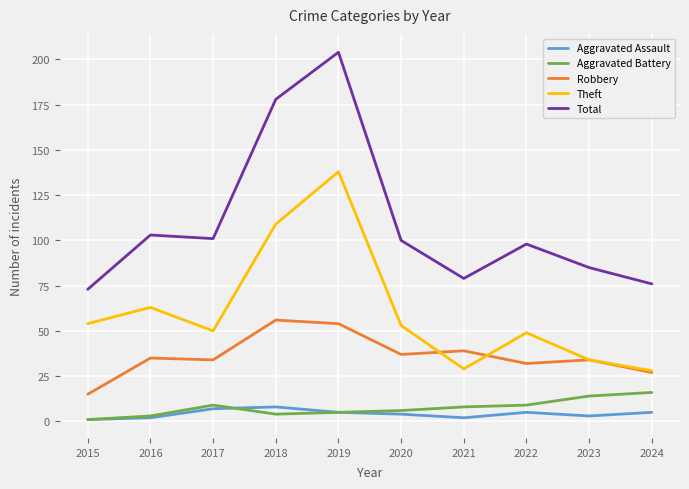

What is the average value of the Aggravated Assault series?

4